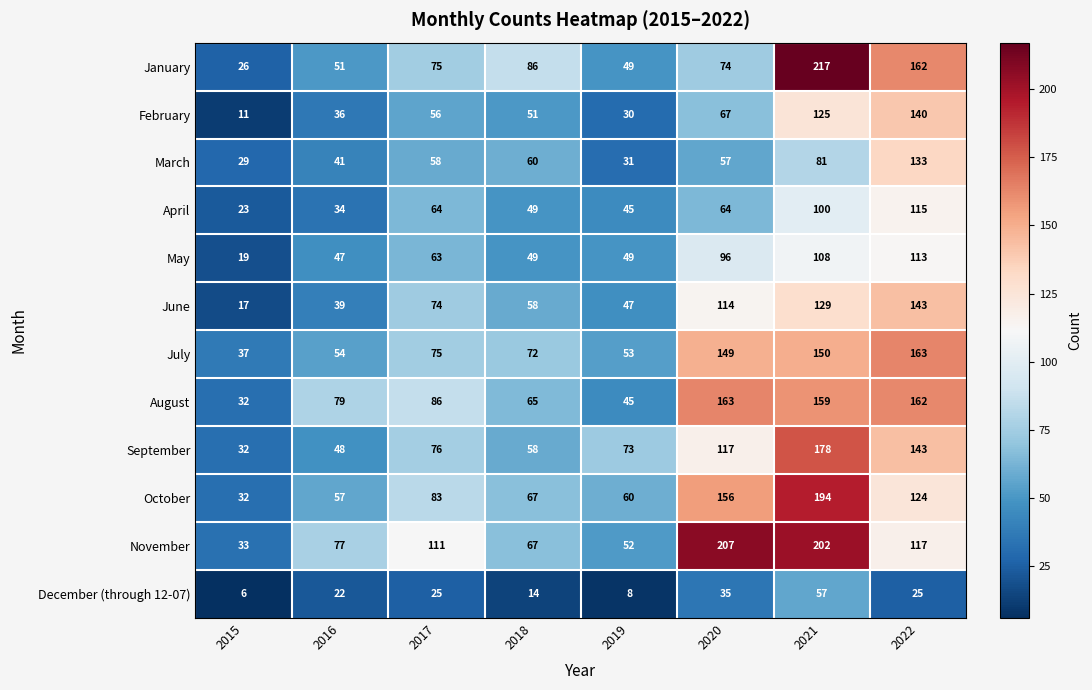

The value of February at 2018 is 51. True or false?

True